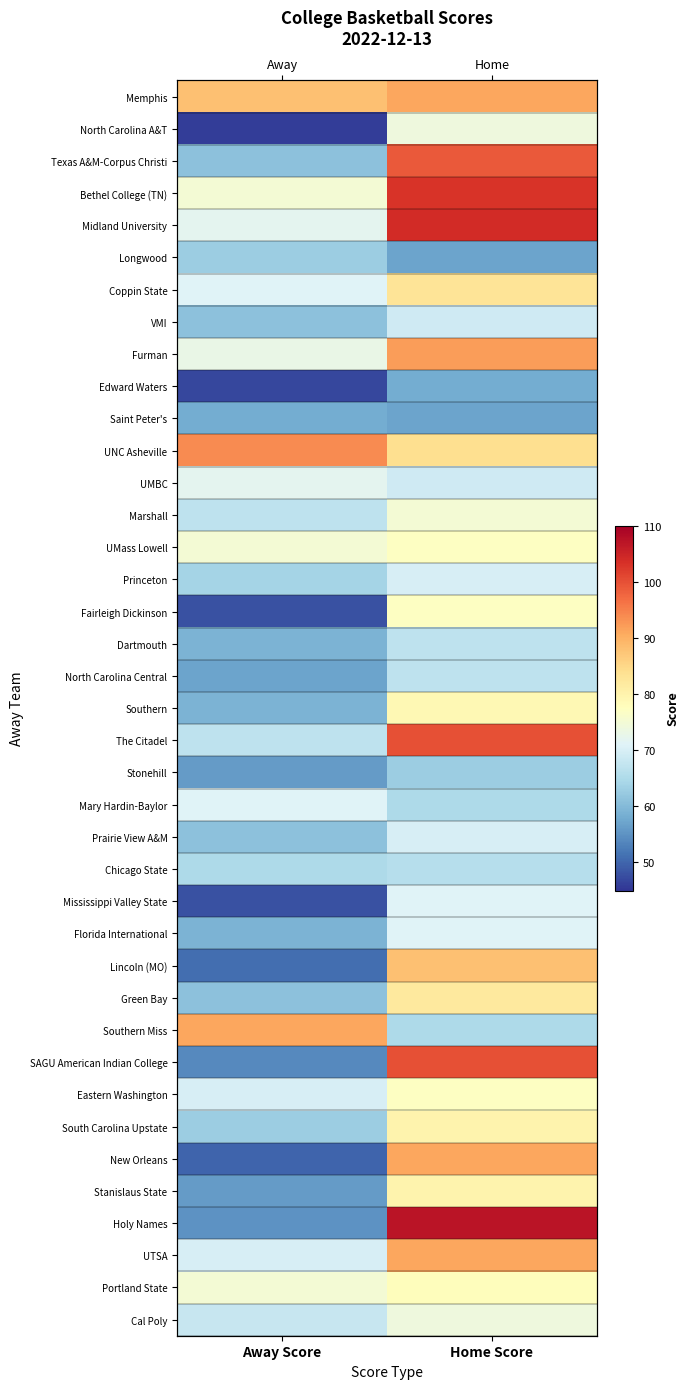

What is the sum of the South Carolina Upstate values at Away Score and Home Score?

143